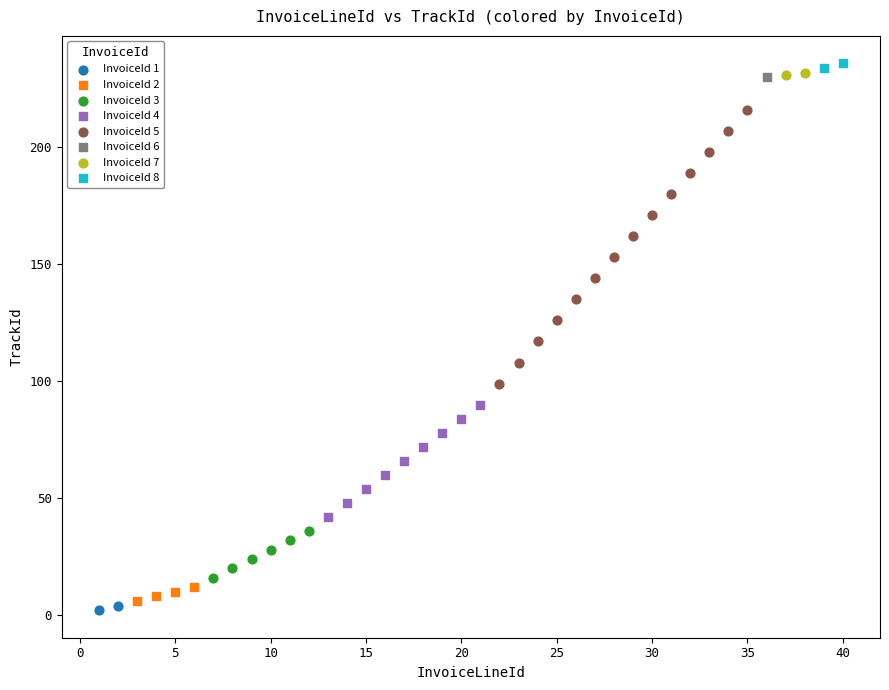

What are all the series names shown in the legend?

InvoiceId 1, InvoiceId 2, InvoiceId 3, InvoiceId 4, InvoiceId 5, InvoiceId 6, InvoiceId 7, InvoiceId 8